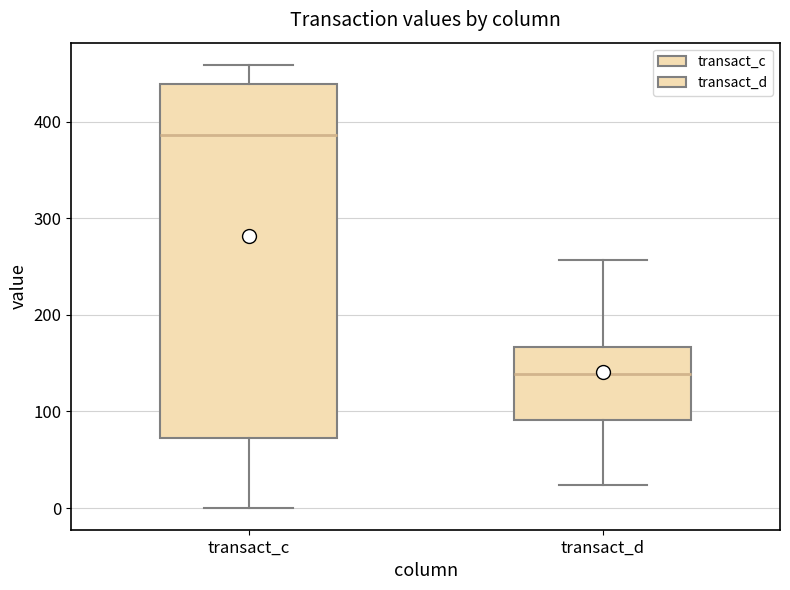

Reading left to right, transcribe this box plot: for each box, give where its median line is, the range the box spans, and where its two whiskers end, as read against the y-axis. The values are not printed on the chart, so give them approximately, as read against the axis.

transact_c: median 390, box 70 to 440, whiskers 0 to 460
transact_d: median 140, box 90 to 170, whiskers 20 to 260